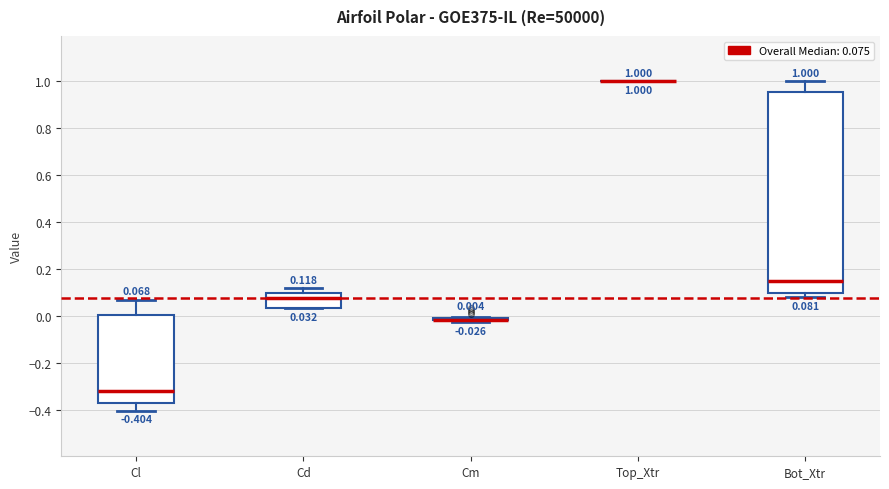

Comparing the boxes themselves (not the whiskers), which one is the tallest?

Bot_Xtr